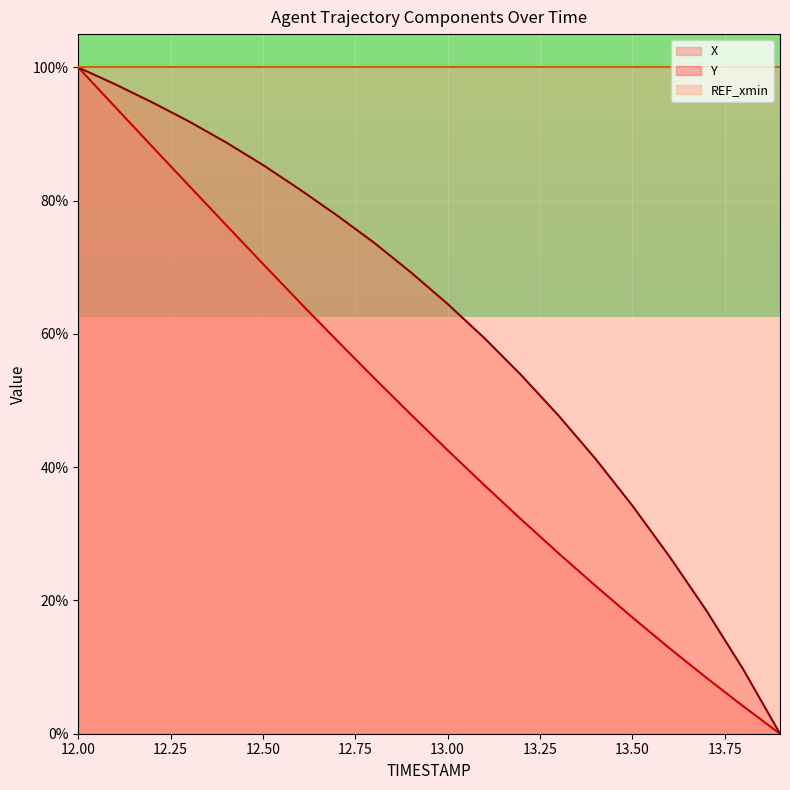

What is the total value across all series at 13.2?

85.9